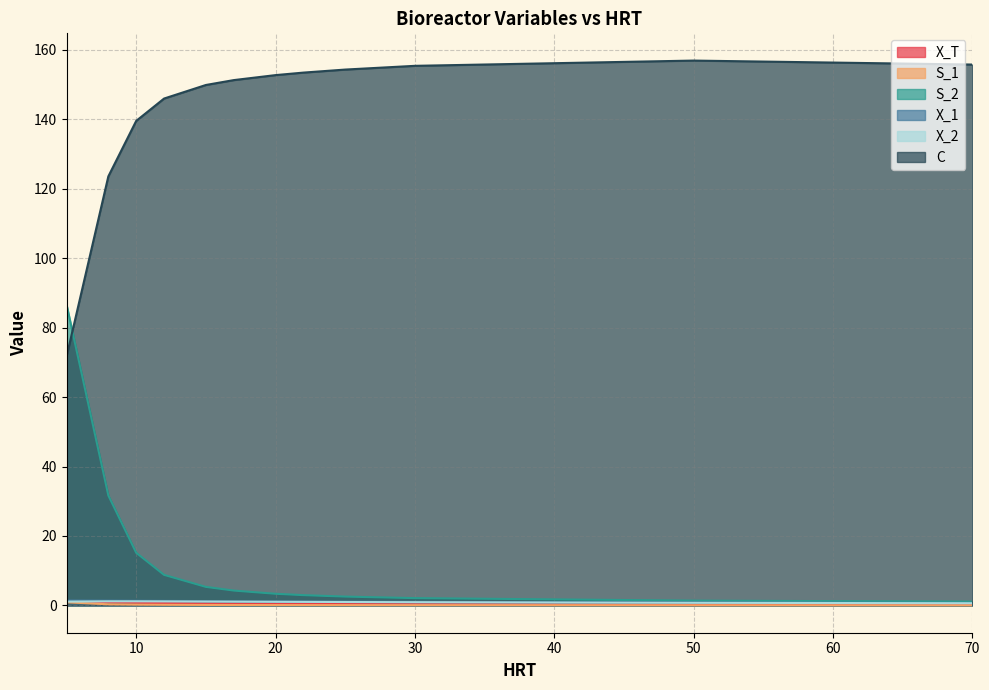

What is the value of the C point at the 5th from the left?

149.8